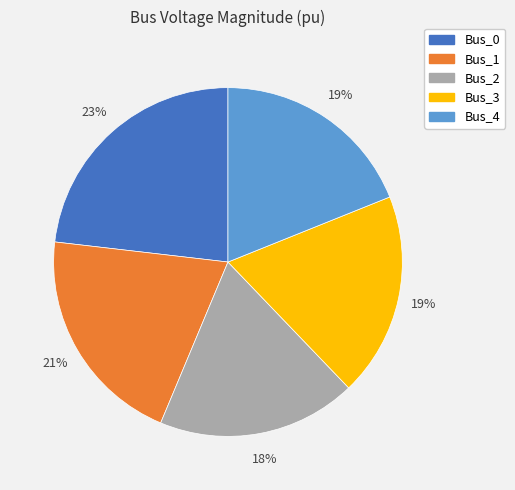

Combined, do Bus_1 and Bus_3 account for over 50%?

No